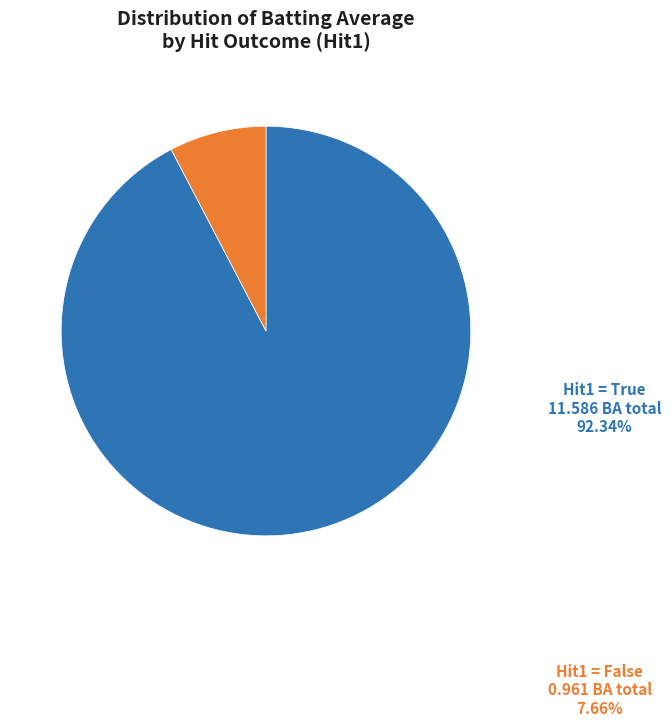

How many segments does this pie chart have?

2